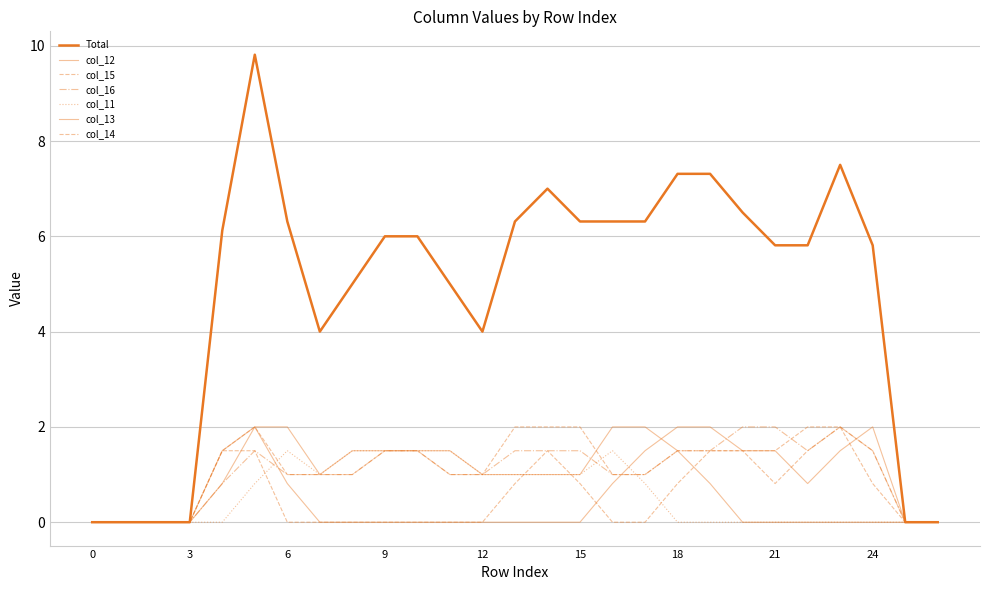

At which label is col_15 closest to 1?

6